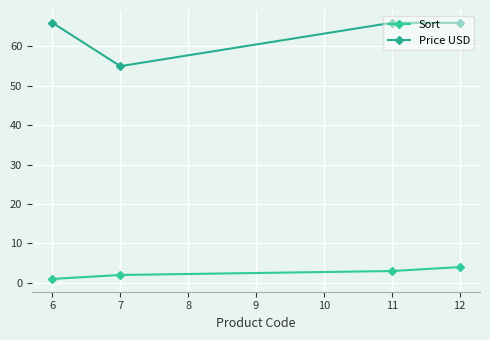

At which label is Price USD closest to 60?

7